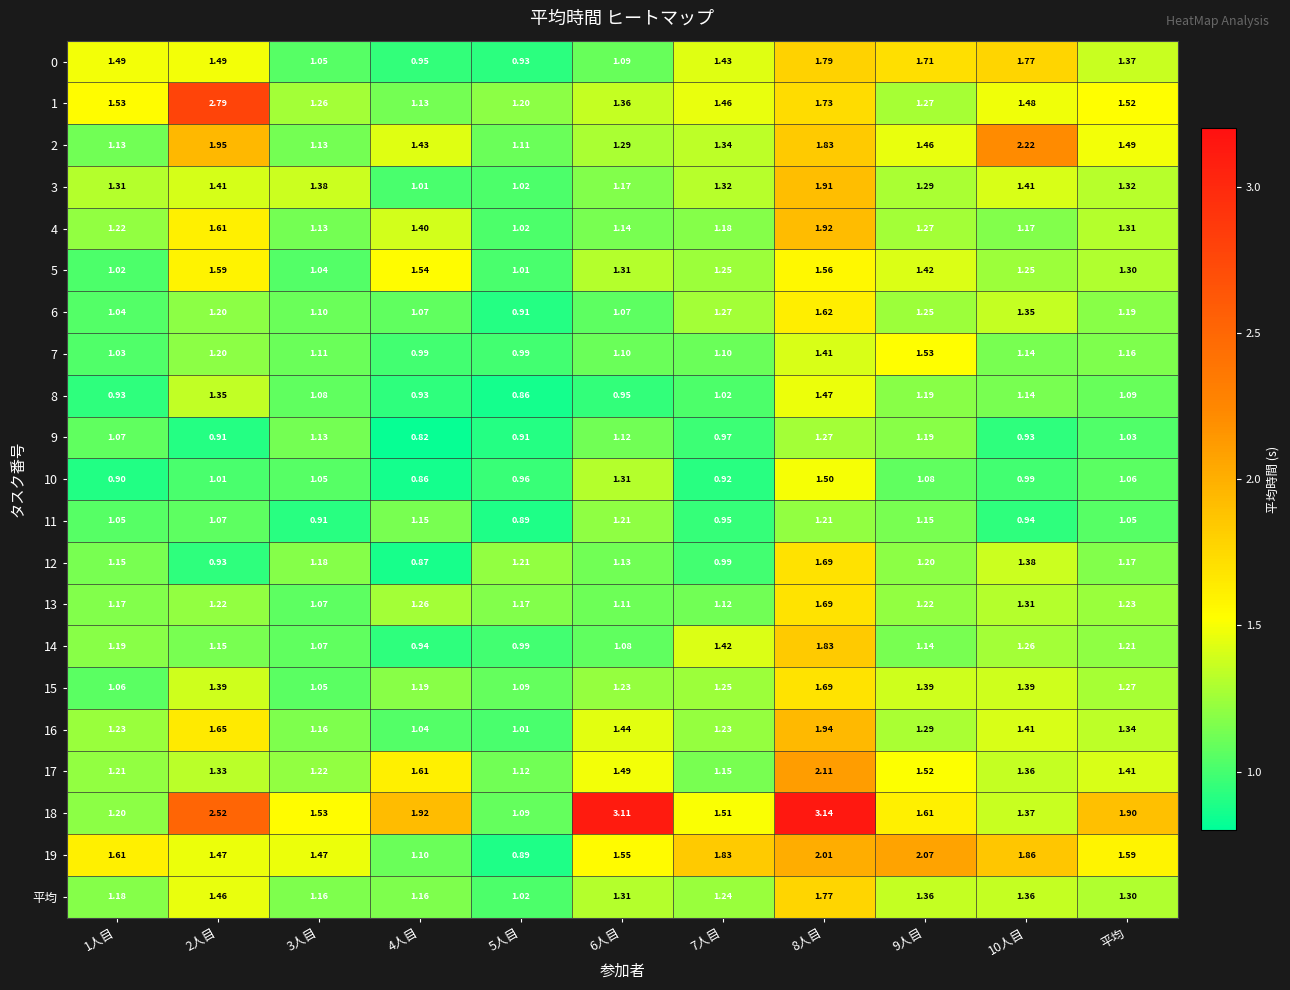

Which series has the largest total across all categories?

18